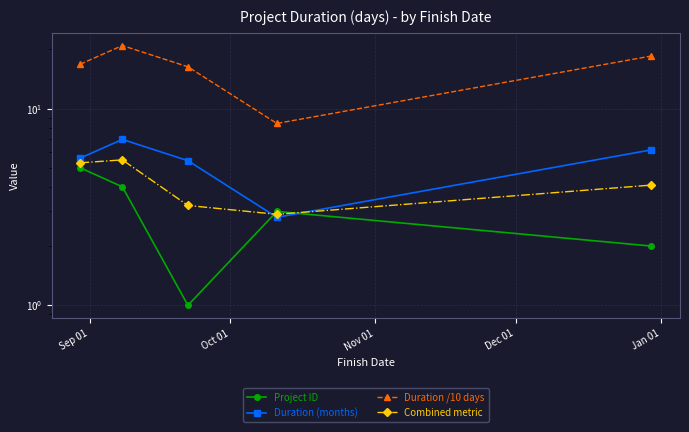

In Duration (months), how many points are higher than both neighbors (excluding endpoints)?

1